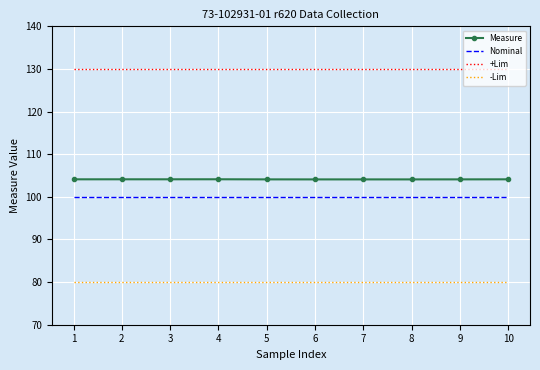

True or false: -Lim and Measure intersect in this chart.

False